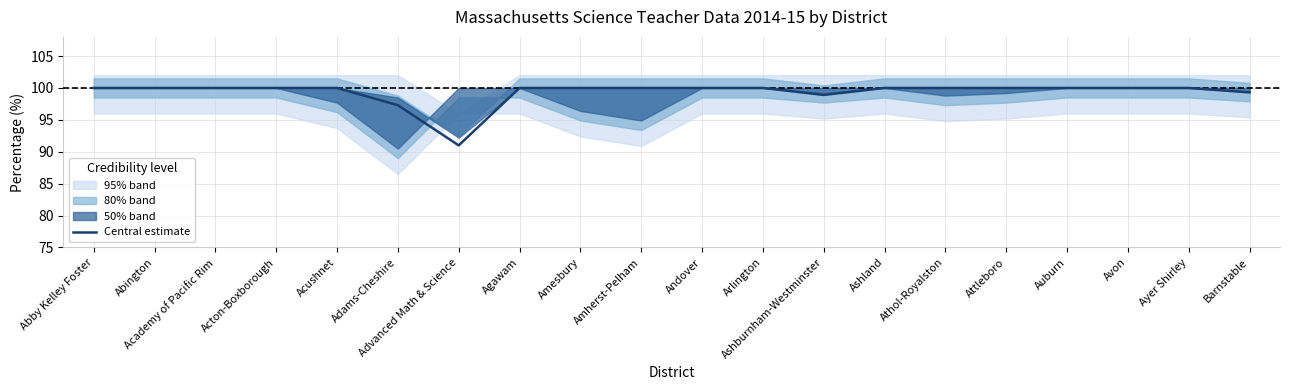

True or false: there are more than 0 points higher than both neighbors.

False